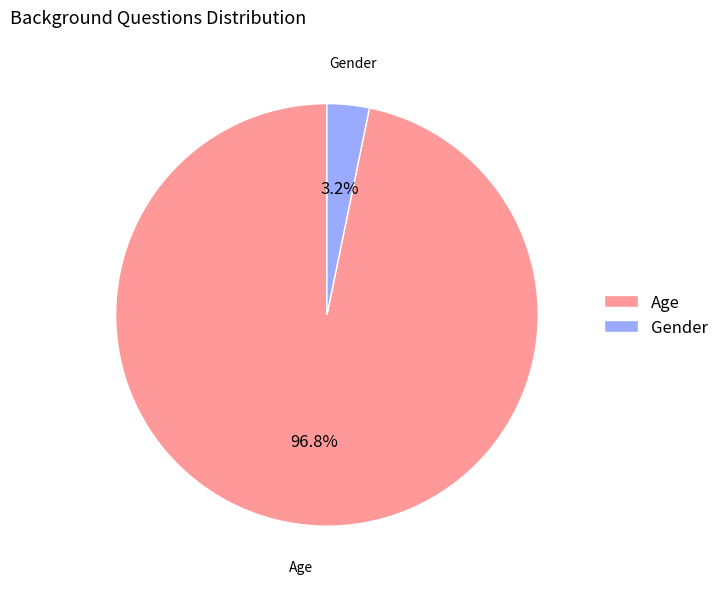

Rank the categories by value from lowest to highest.

Gender, Age